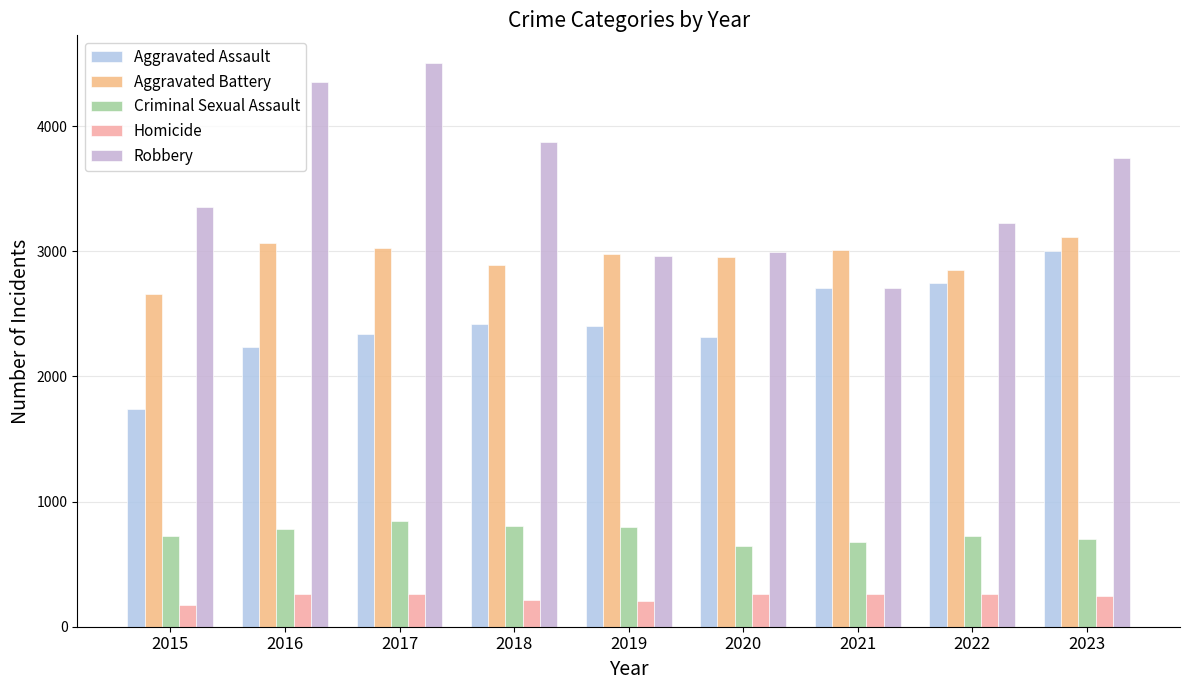

What is the average value of the Robbery series?

3523